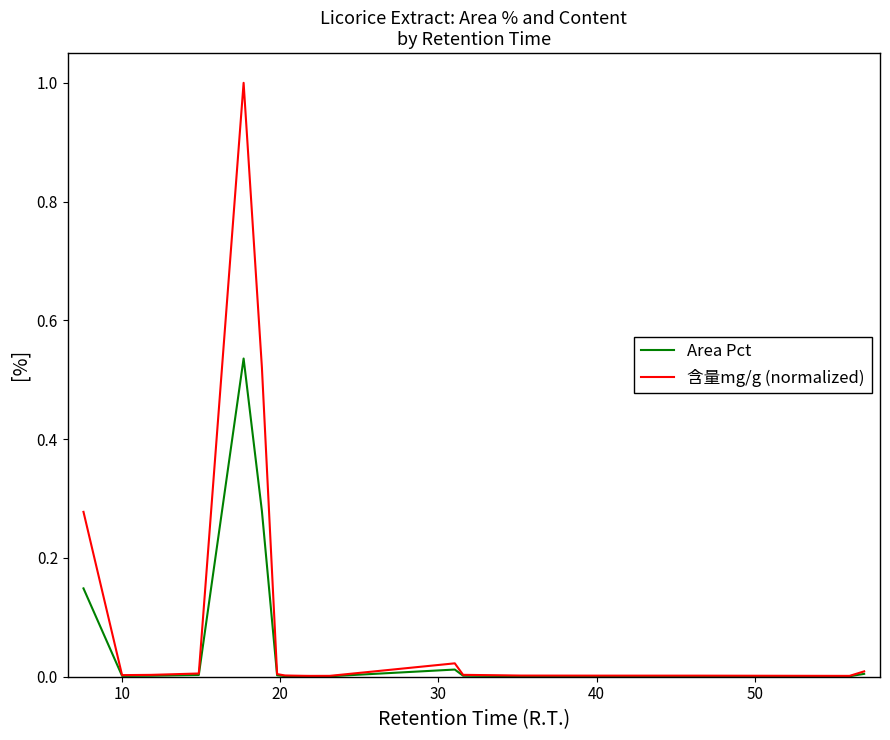

Which series has the largest total across all categories?

含量mg/g (normalized)